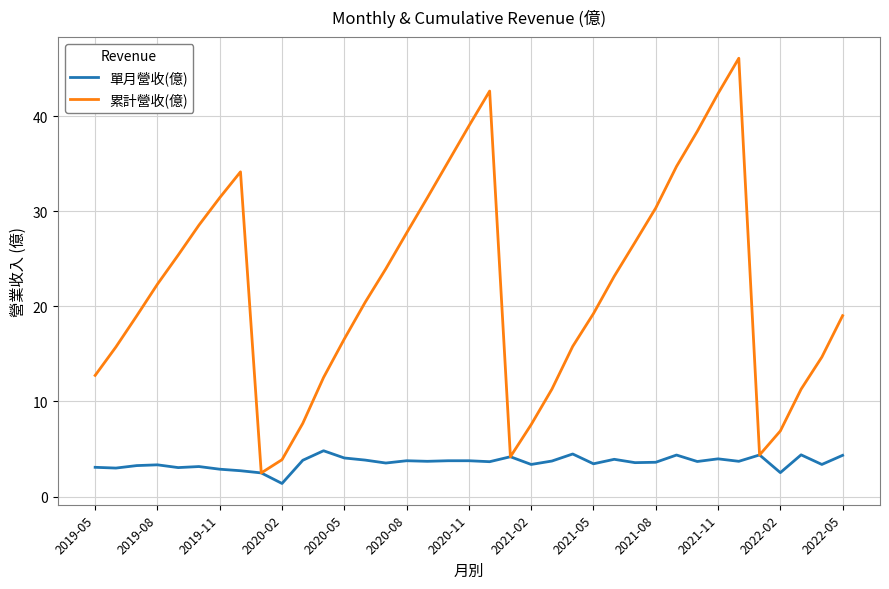

List the series in order of their overall mean, highest first.

累計營收(億), 單月營收(億)